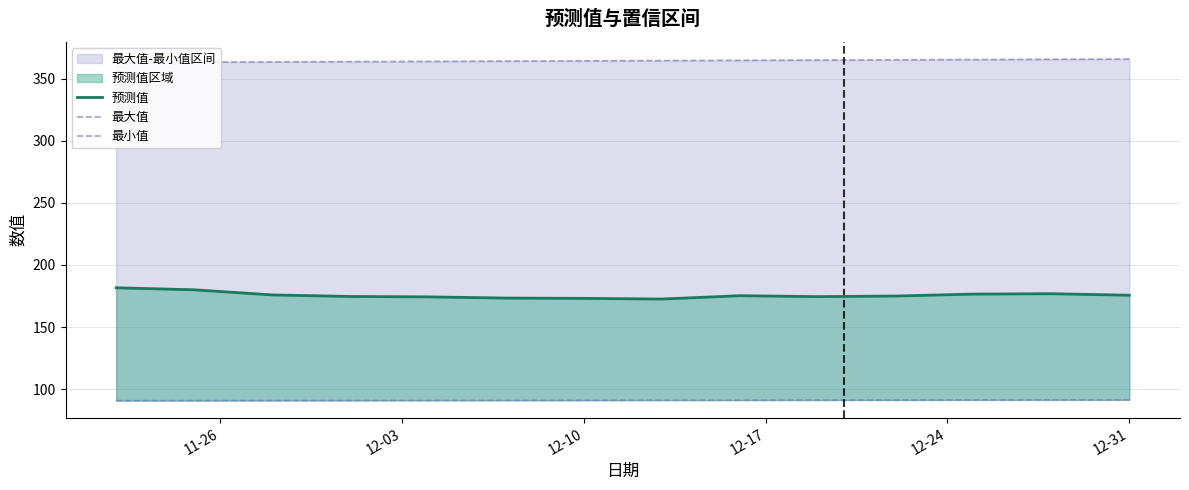

Does the chart display data point markers on the line(s)?

No